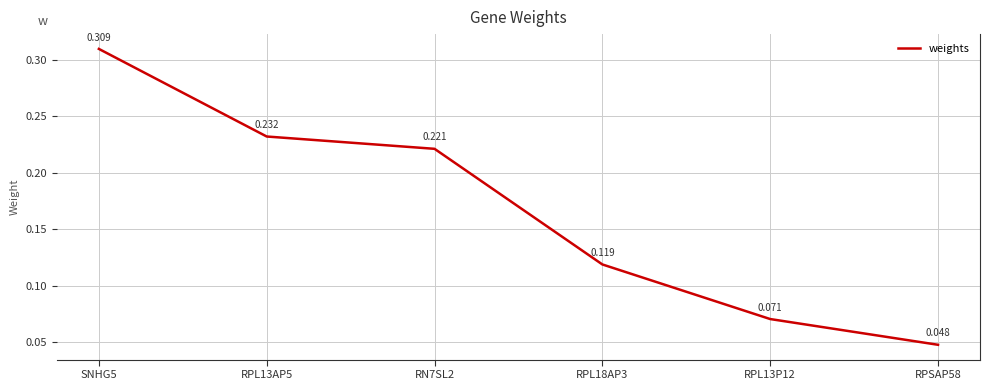

Count the number of data series in this chart.

1